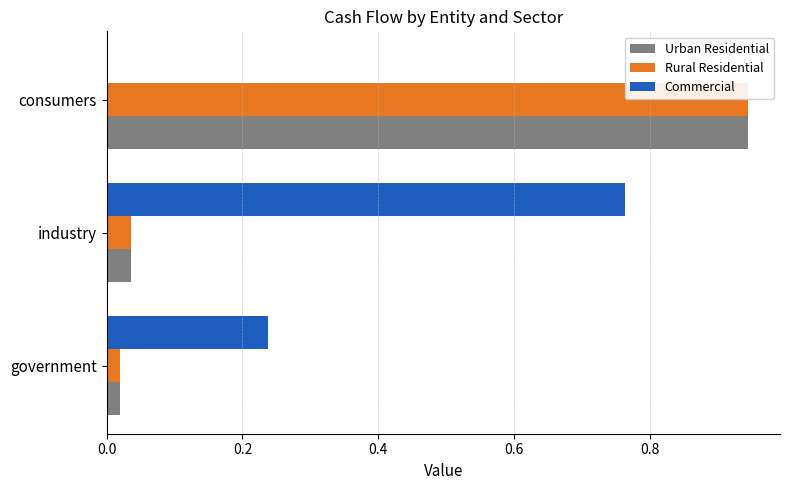

What is the average value of the Urban Residential series?

0.3